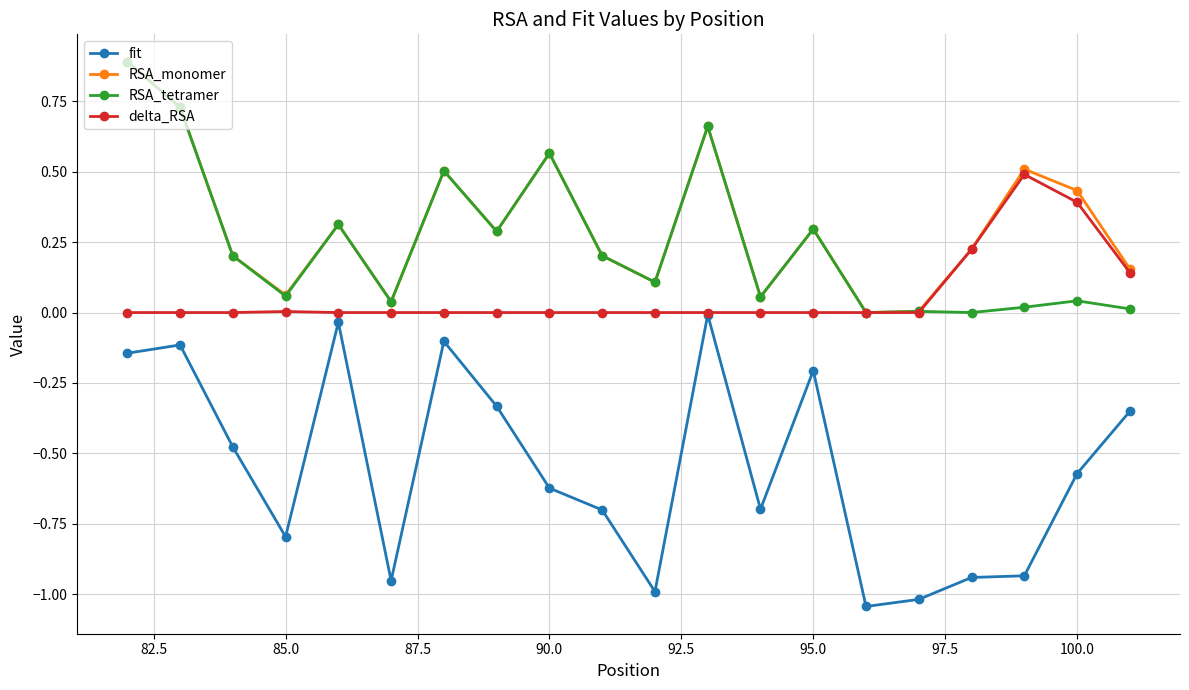

What are all the series names shown in the legend?

fit, RSA_monomer, RSA_tetramer, delta_RSA